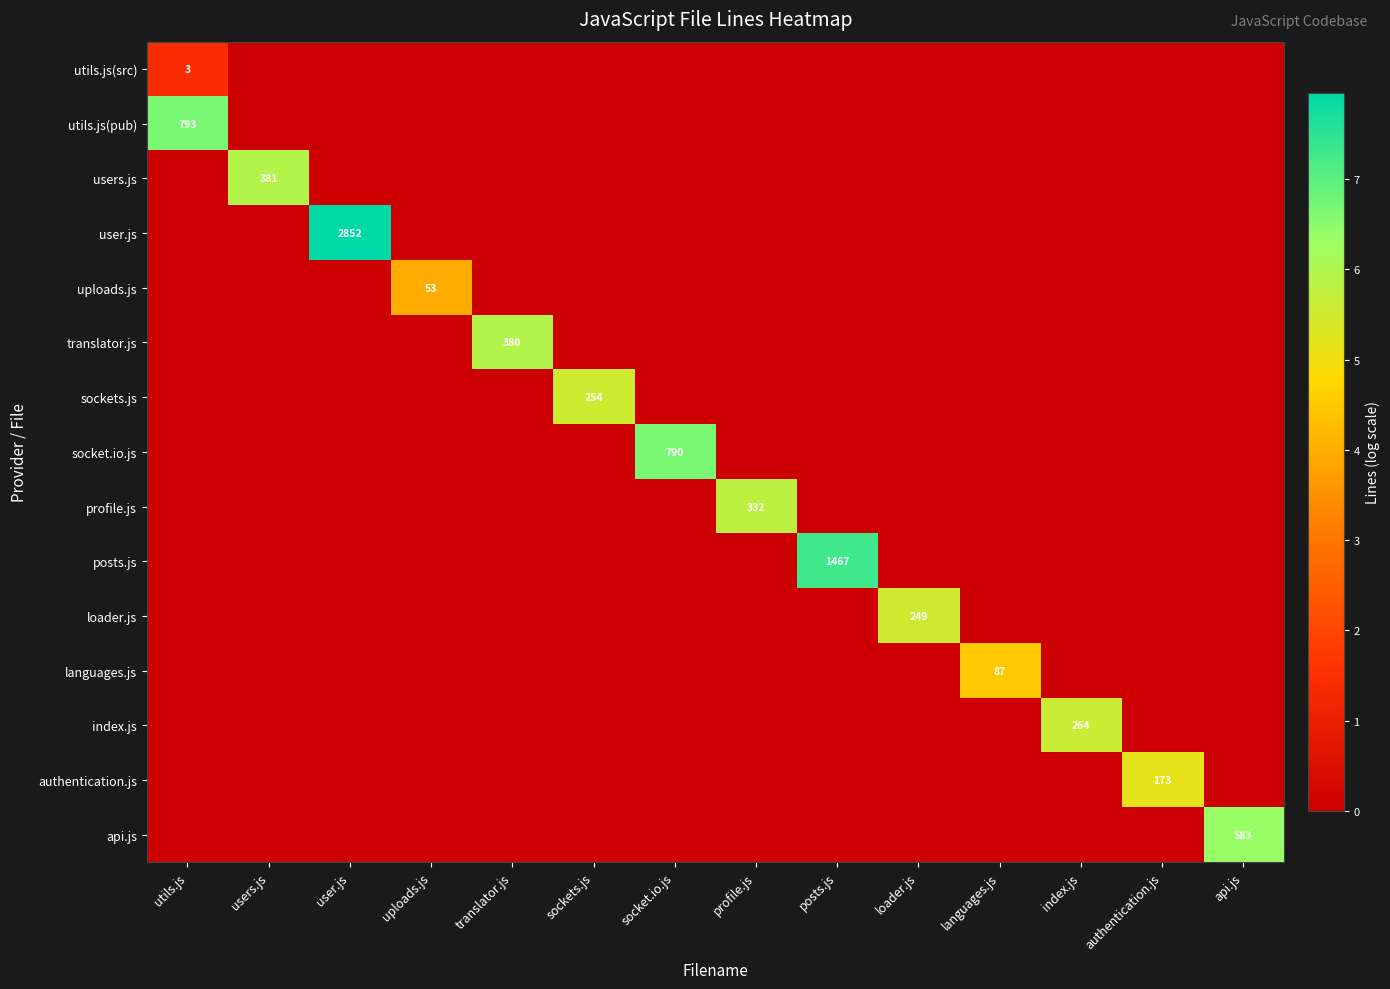

At which label is sockets.js closest to 2?

utils.js